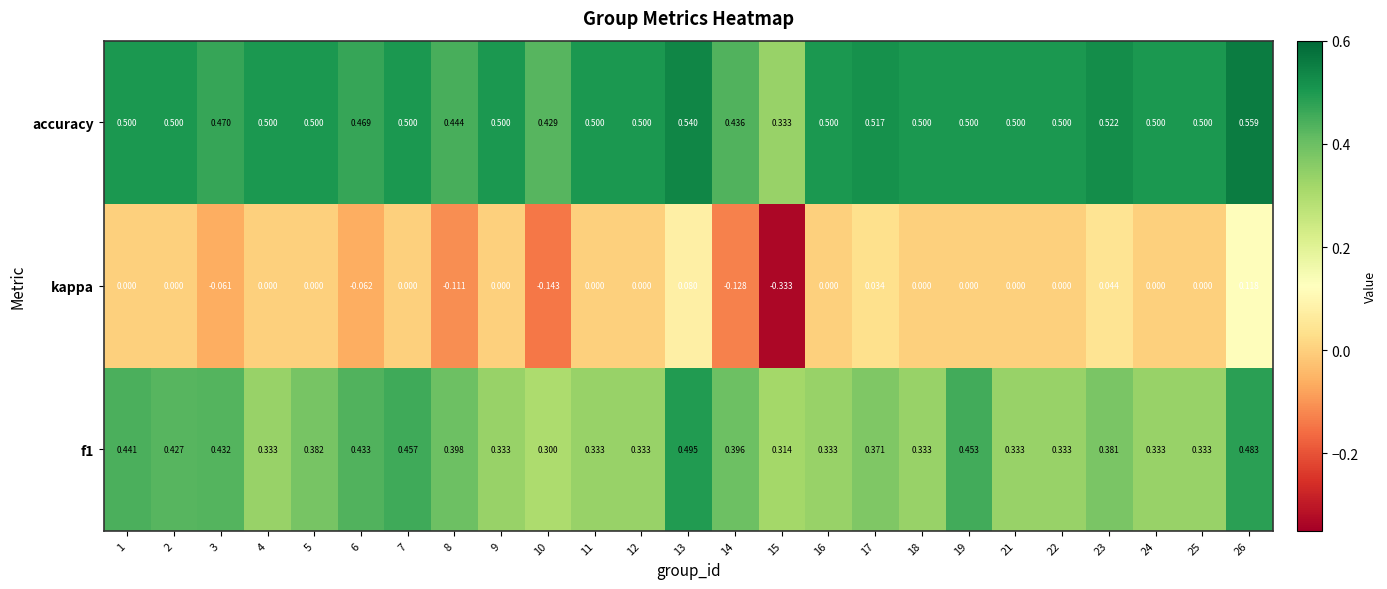

Which series has the widest spread of values?

kappa